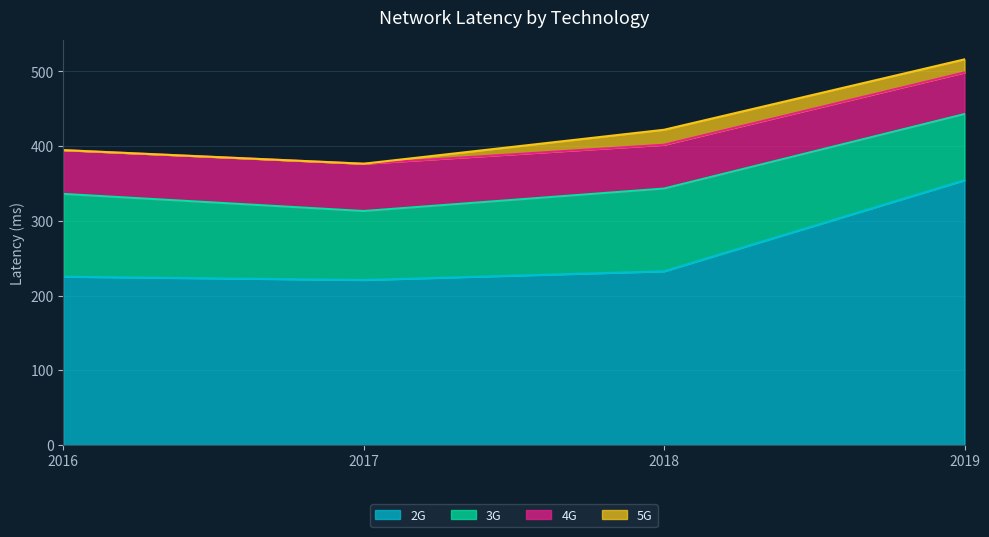

Where does the 3G series first go above 110?

2016